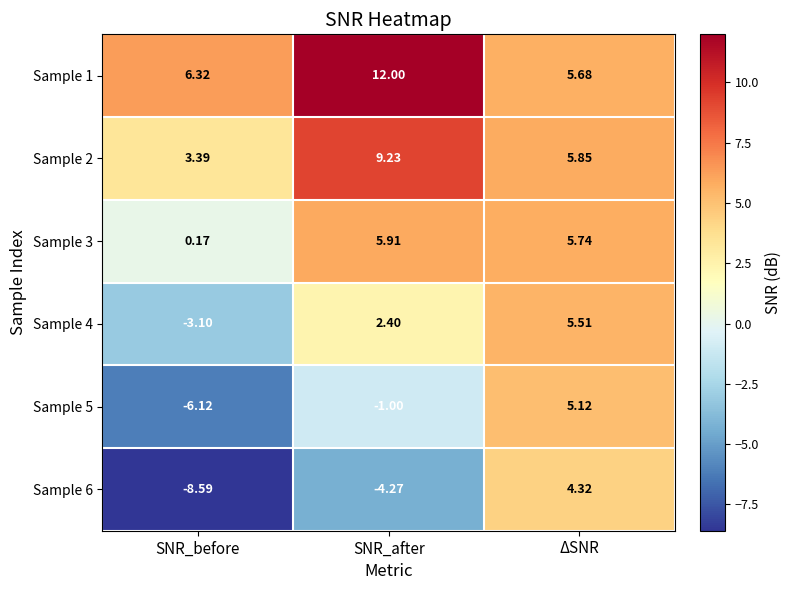

What is the spread (max minus min) of values at SNR_before?

14.9